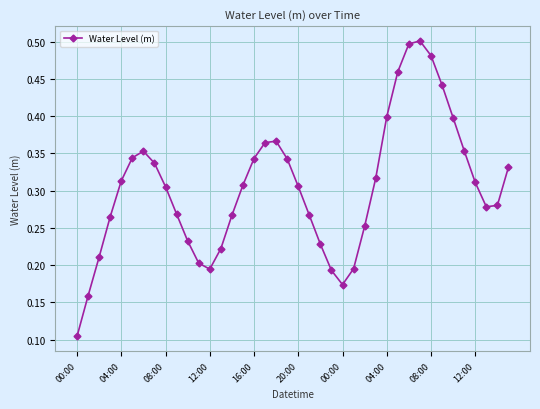

How many points are lower than both their immediate neighbors (excluding endpoints)?

3